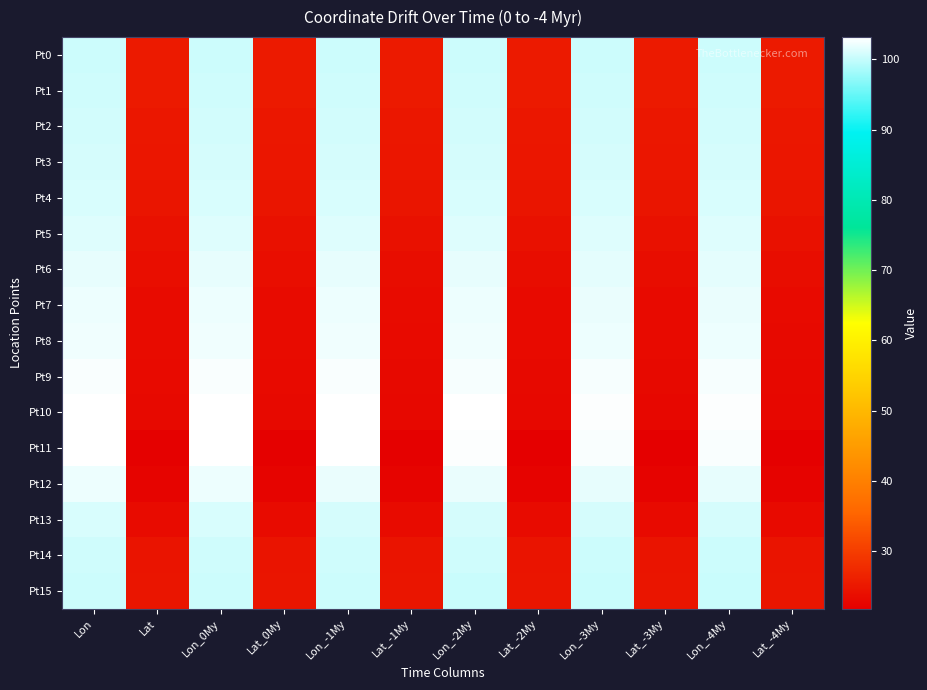

Reading left to right, list all the values displayed in this chart.

Pt0: Lon=100.4	Lat=25.4	Lon_0My=100.4	Lat_0My=25.4	Lon_-1My=100.4	Lat_-1My=25.4	Lon_-2My=100.4	Lat_-2My=25.4	Lon_-3My=100.4	Lat_-3My=25.4	Lon_-4My=100.4	Lat_-4My=25.4
Pt1: Lon=100.5	Lat=25.3	Lon_0My=100.5	Lat_0My=25.3	Lon_-1My=100.5	Lat_-1My=25.3	Lon_-2My=100.5	Lat_-2My=25.3	Lon_-3My=100.6	Lat_-3My=25.3	Lon_-4My=100.6	Lat_-4My=25.3
Pt2: Lon=100.7	Lat=25.0	Lon_0My=100.7	Lat_0My=25.0	Lon_-1My=100.7	Lat_-1My=25.0	Lon_-2My=100.7	Lat_-2My=25.0	Lon_-3My=100.7	Lat_-3My=25.0	Lon_-4My=100.7	Lat_-4My=25.0
Pt3: Lon=100.9	Lat=24.9	Lon_0My=100.9	Lat_0My=24.9	Lon_-1My=100.9	Lat_-1My=24.9	Lon_-2My=100.9	Lat_-2My=24.8	Lon_-3My=100.9	Lat_-3My=24.8	Lon_-4My=100.9	Lat_-4My=24.8
Pt4: Lon=101.0	Lat=24.7	Lon_0My=101.0	Lat_0My=24.7	Lon_-1My=101.0	Lat_-1My=24.7	Lon_-2My=101.0	Lat_-2My=24.7	Lon_-3My=101.0	Lat_-3My=24.7	Lon_-4My=101.0	Lat_-4My=24.6
Pt5: Lon=101.4	Lat=24.3	Lon_0My=101.4	Lat_0My=24.3	Lon_-1My=101.4	Lat_-1My=24.3	Lon_-2My=101.3	Lat_-2My=24.2	Lon_-3My=101.3	Lat_-3My=24.2	Lon_-4My=101.3	Lat_-4My=24.2
Pt6: Lon=101.8	Lat=23.7	Lon_0My=101.8	Lat_0My=23.7	Lon_-1My=101.8	Lat_-1My=23.7	Lon_-2My=101.7	Lat_-2My=23.6	Lon_-3My=101.7	Lat_-3My=23.6	Lon_-4My=101.6	Lat_-4My=23.6
Pt7: Lon=102.2	Lat=23.4	Lon_0My=102.2	Lat_0My=23.4	Lon_-1My=102.1	Lat_-1My=23.4	Lon_-2My=102.1	Lat_-2My=23.4	Lon_-3My=102.0	Lat_-3My=23.3	Lon_-4My=102.0	Lat_-4My=23.3
Pt8: Lon=102.3	Lat=23.4	Lon_0My=102.3	Lat_0My=23.4	Lon_-1My=102.3	Lat_-1My=23.3	Lon_-2My=102.2	Lat_-2My=23.3	Lon_-3My=102.2	Lat_-3My=23.2	Lon_-4My=102.1	Lat_-4My=23.2
Pt9: Lon=102.8	Lat=23.2	Lon_0My=102.8	Lat_0My=23.2	Lon_-1My=102.7	Lat_-1My=23.2	Lon_-2My=102.6	Lat_-2My=23.1	Lon_-3My=102.6	Lat_-3My=23.1	Lon_-4My=102.5	Lat_-4My=23.0
Pt10: Lon=103.2	Lat=23.1	Lon_0My=103.2	Lat_0My=23.1	Lon_-1My=103.1	Lat_-1My=23.0	Lon_-2My=103.0	Lat_-2My=22.9	Lon_-3My=103.0	Lat_-3My=22.9	Lon_-4My=102.9	Lat_-4My=22.8
Pt11: Lon=103.1	Lat=22.0	Lon_0My=103.1	Lat_0My=22.0	Lon_-1My=103.0	Lat_-1My=22.0	Lon_-2My=102.9	Lat_-2My=21.9	Lon_-3My=102.8	Lat_-3My=21.8	Lon_-4My=102.7	Lat_-4My=21.8
Pt12: Lon=102.1	Lat=22.5	Lon_0My=102.1	Lat_0My=22.5	Lon_-1My=102.0	Lat_-1My=22.4	Lon_-2My=102.0	Lat_-2My=22.4	Lon_-3My=101.9	Lat_-3My=22.3	Lon_-4My=101.8	Lat_-4My=22.3
Pt13: Lon=101.0	Lat=23.4	Lon_0My=101.0	Lat_0My=23.4	Lon_-1My=100.9	Lat_-1My=23.4	Lon_-2My=100.9	Lat_-2My=23.4	Lon_-3My=100.8	Lat_-3My=23.4	Lon_-4My=100.8	Lat_-4My=23.4
Pt14: Lon=100.5	Lat=24.6	Lon_0My=100.5	Lat_0My=24.6	Lon_-1My=100.5	Lat_-1My=24.6	Lon_-2My=100.5	Lat_-2My=24.6	Lon_-3My=100.5	Lat_-3My=24.6	Lon_-4My=100.4	Lat_-4My=24.6
Pt15: Lon=100.3	Lat=24.7	Lon_0My=100.3	Lat_0My=24.7	Lon_-1My=100.3	Lat_-1My=24.7	Lon_-2My=100.3	Lat_-2My=24.7	Lon_-3My=100.3	Lat_-3My=24.7	Lon_-4My=100.3	Lat_-4My=24.7